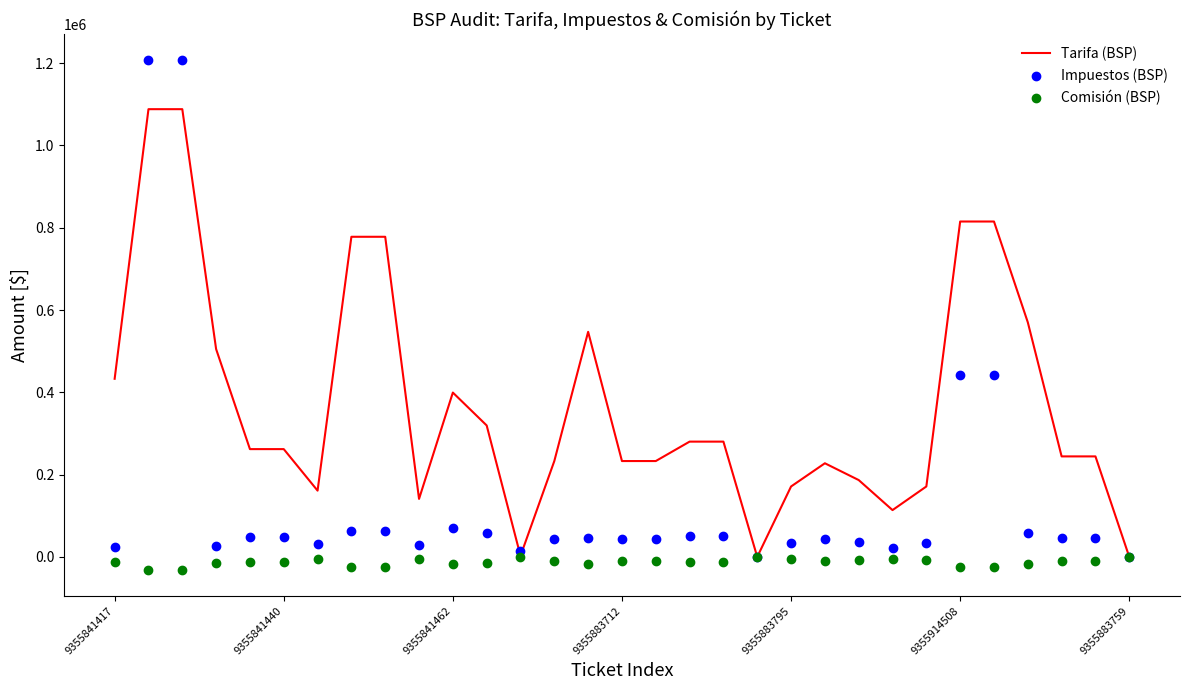

The Tarifa (BSP) series shows 150049 at 9355841462. True or false?

False